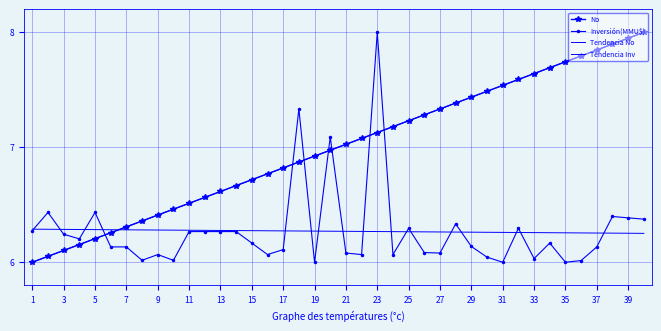

How many values in the No series are below 7?

20